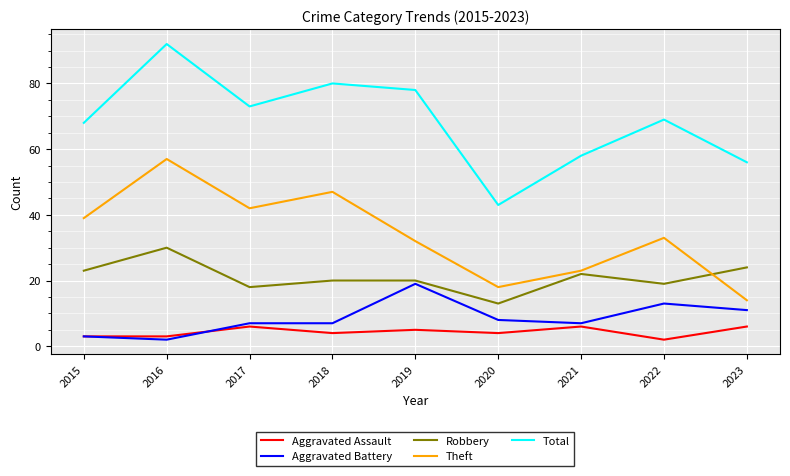

Reading left to right, transcribe all the data shown in this chart.

Aggravated Assault: 3	3	6	4	5	4	6	2	6
Aggravated Battery: 3	2	7	7	19	8	7	13	11
Robbery: 23	30	18	20	20	13	22	19	24
Theft: 39	57	42	47	32	18	23	33	14
Total: 68	92	73	80	78	43	58	69	56